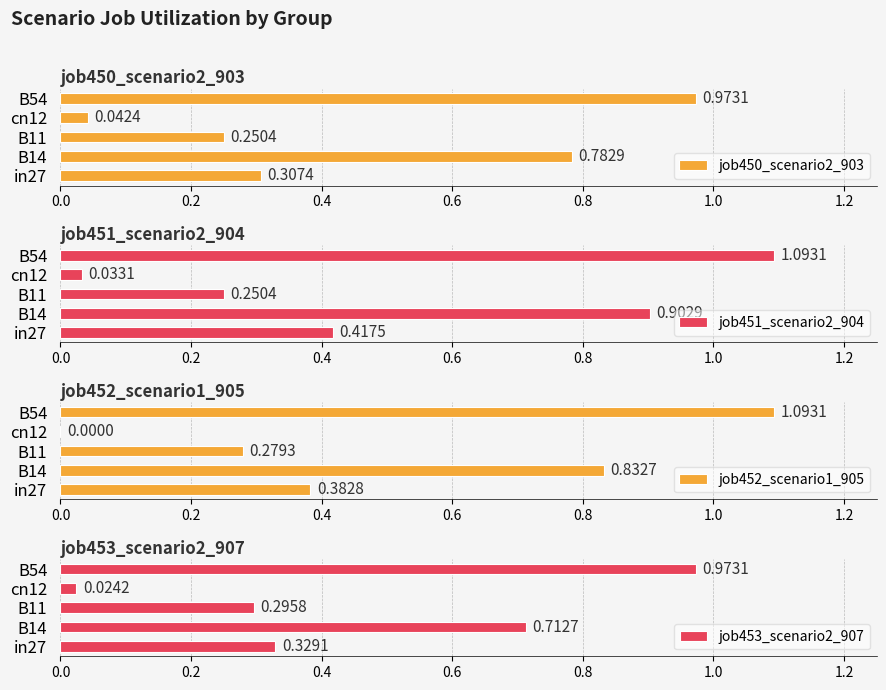

How many values in job452_scenario1_905 are above zero?

4